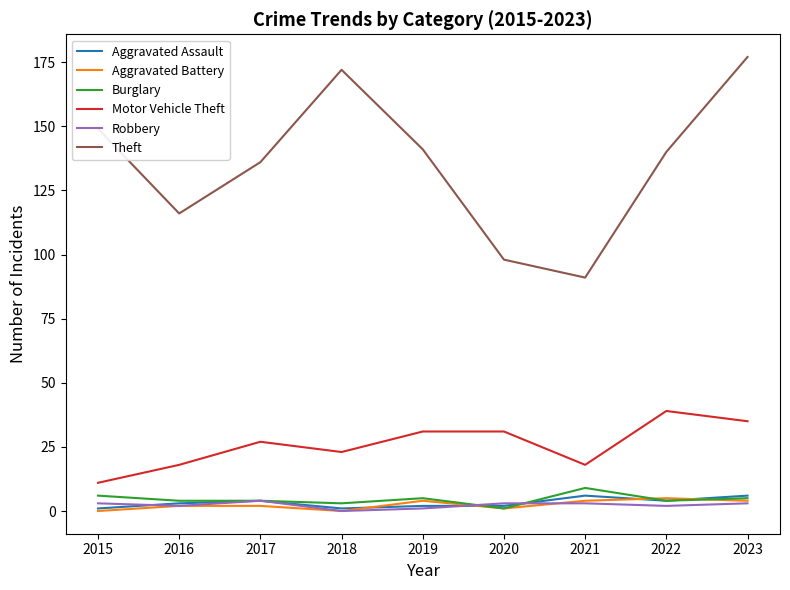

What is the maximum value for Burglary?

9